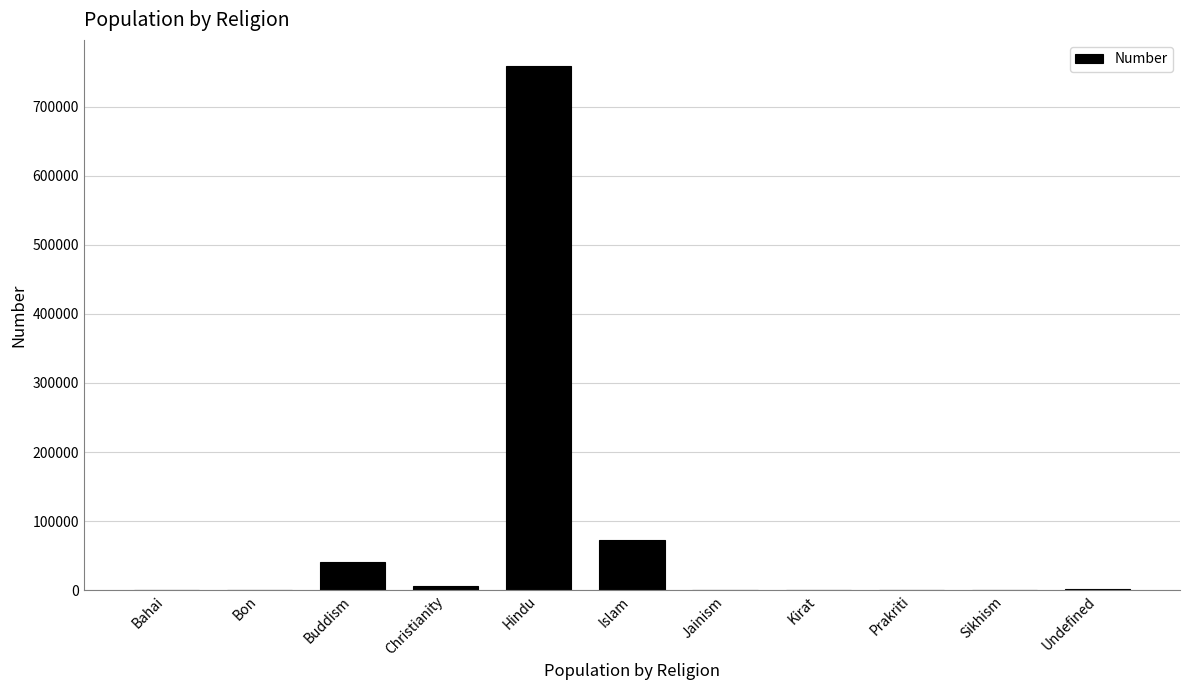

What is the change in value from Kirat to Undefined?

+889